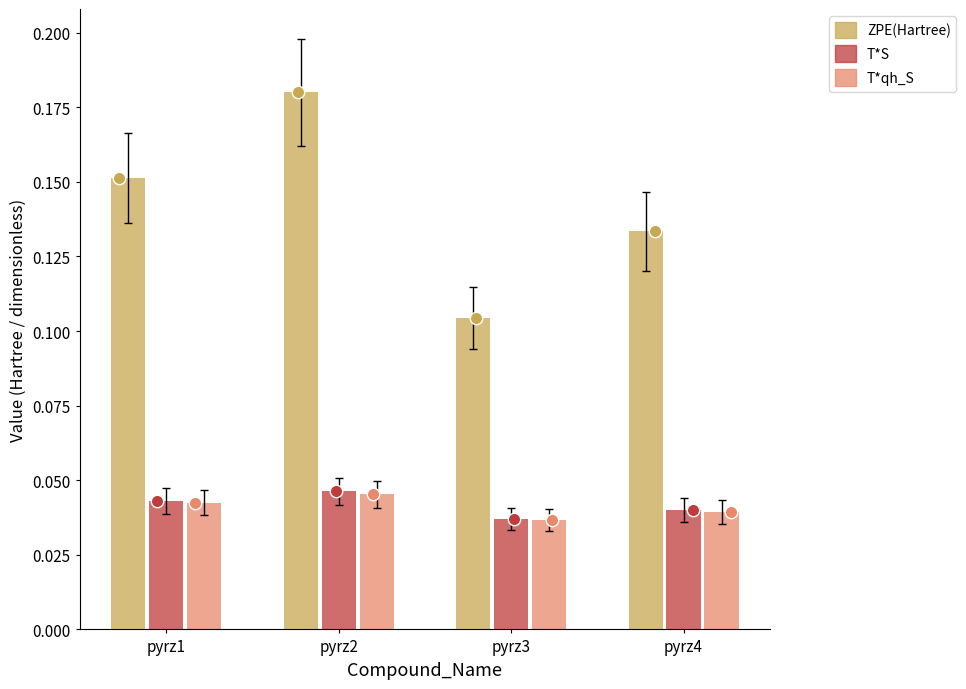

Which series reaches the maximum Y coordinate?

ZPE(Hartree)